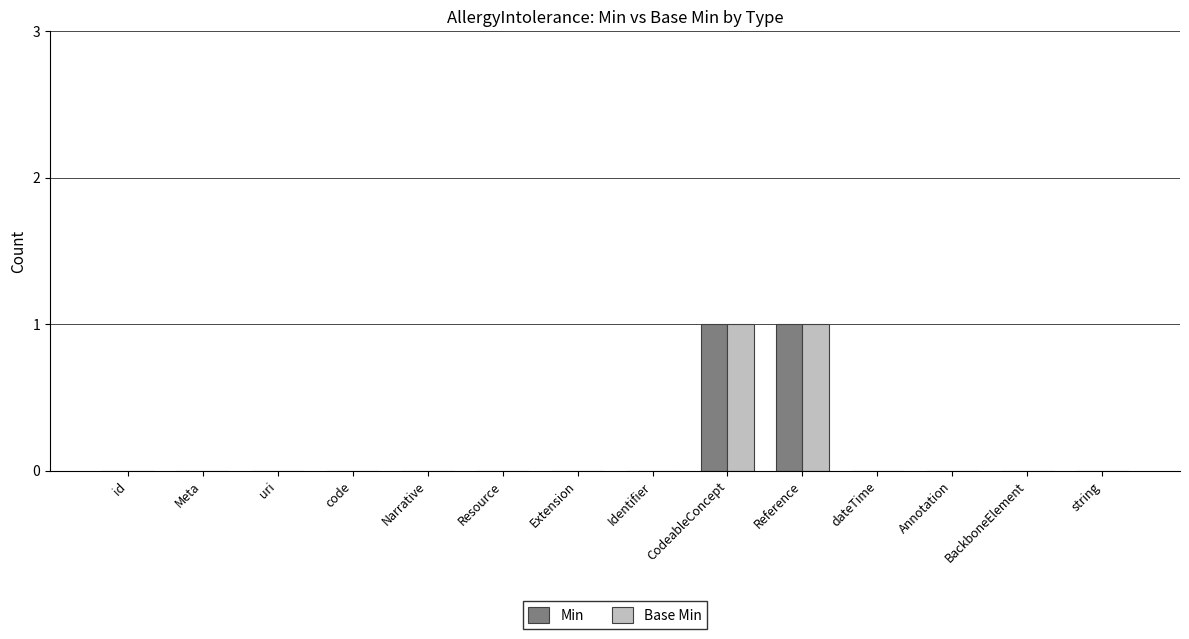

The Base Min series shows 0 at Reference. True or false?

False